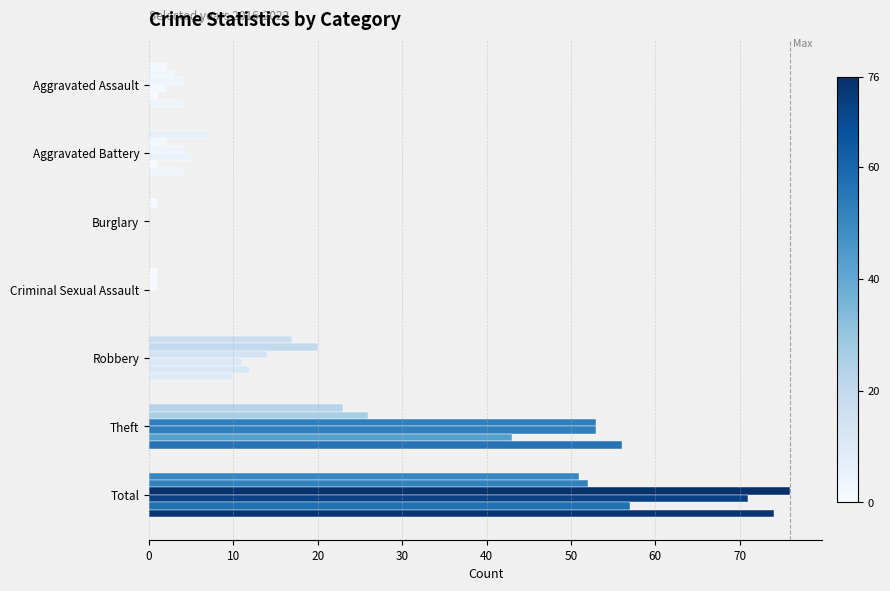

Count the number of data series in this chart.

6